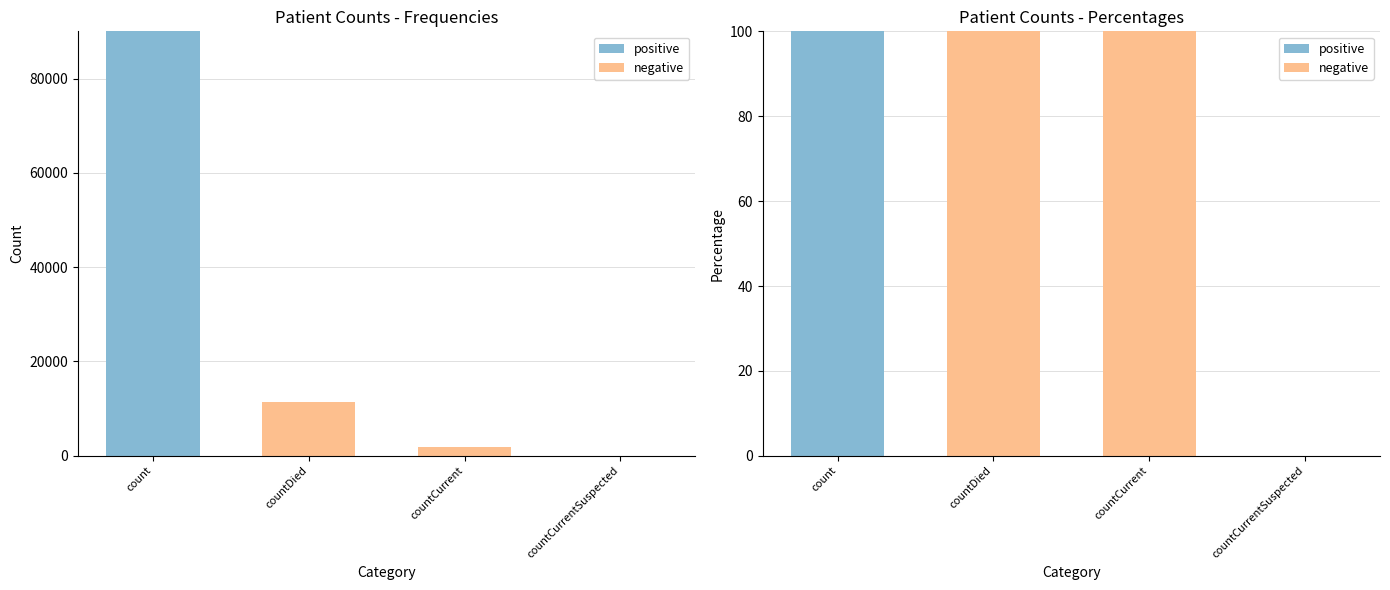

Between countCurrent and countDied, which is larger?

countCurrent